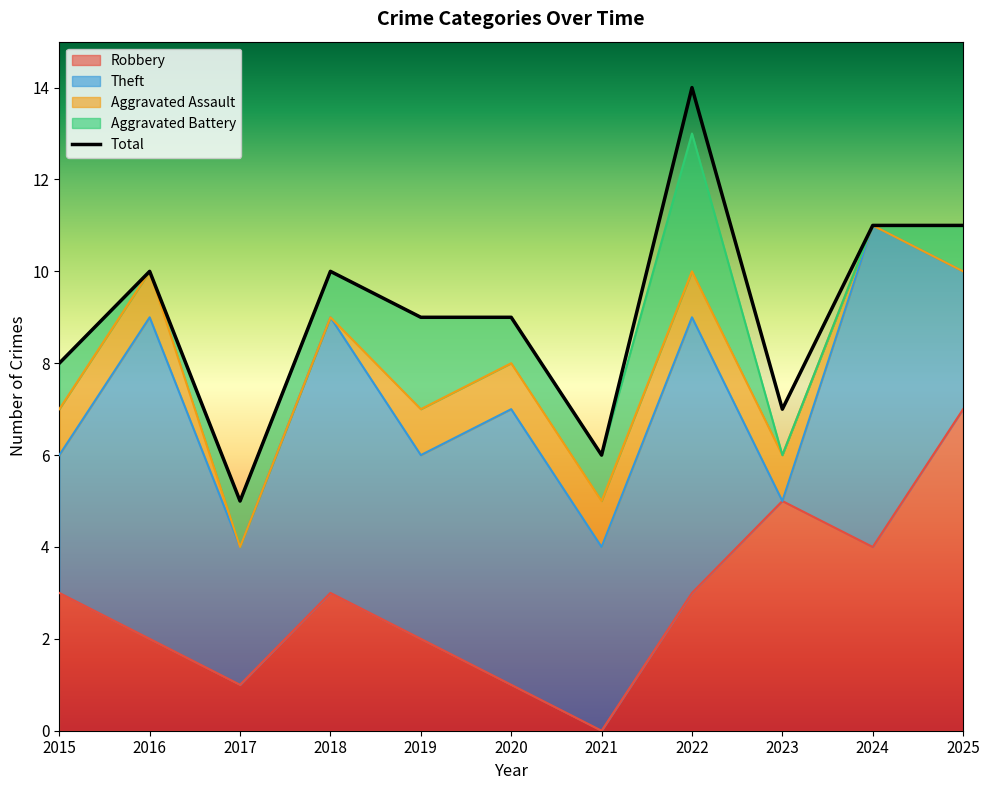

What are all the series names shown in the legend?

Robbery, Theft, Aggravated Assault, Aggravated Battery, Total